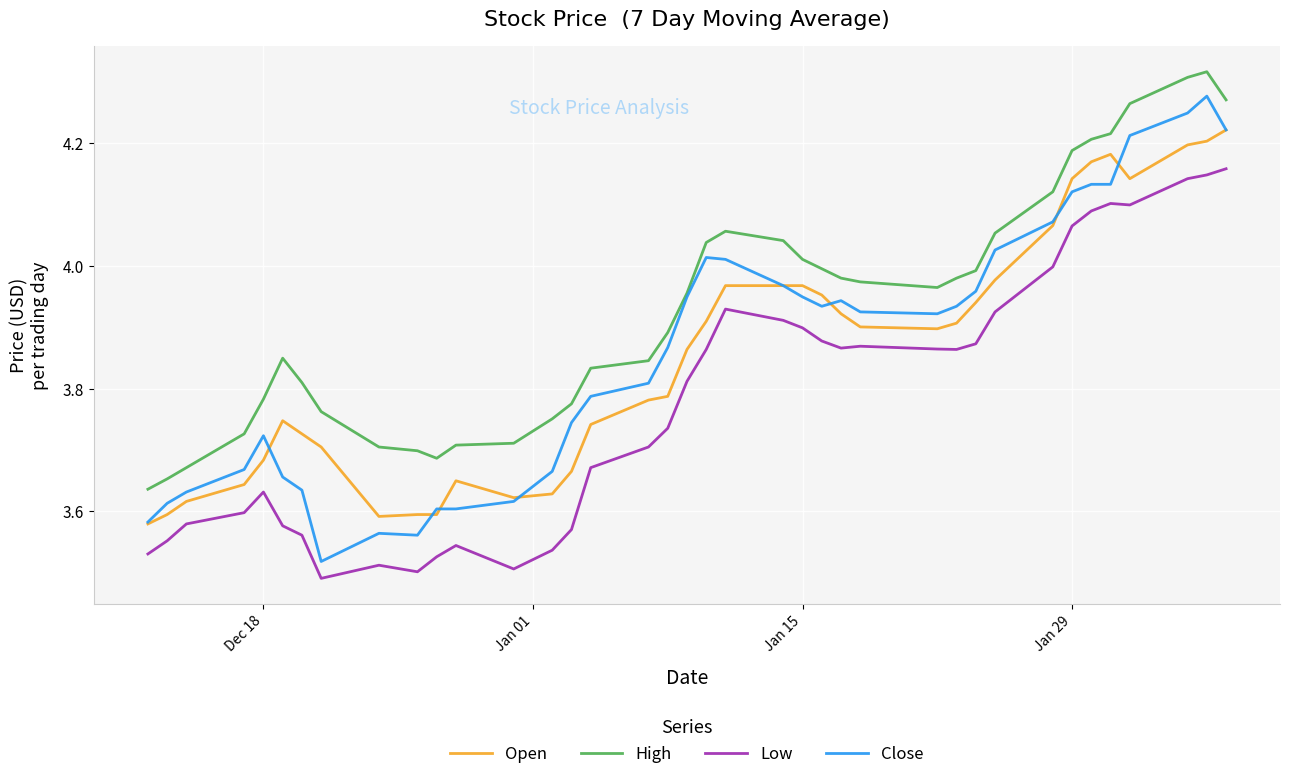

True or false: Low and Close intersect in this chart.

False